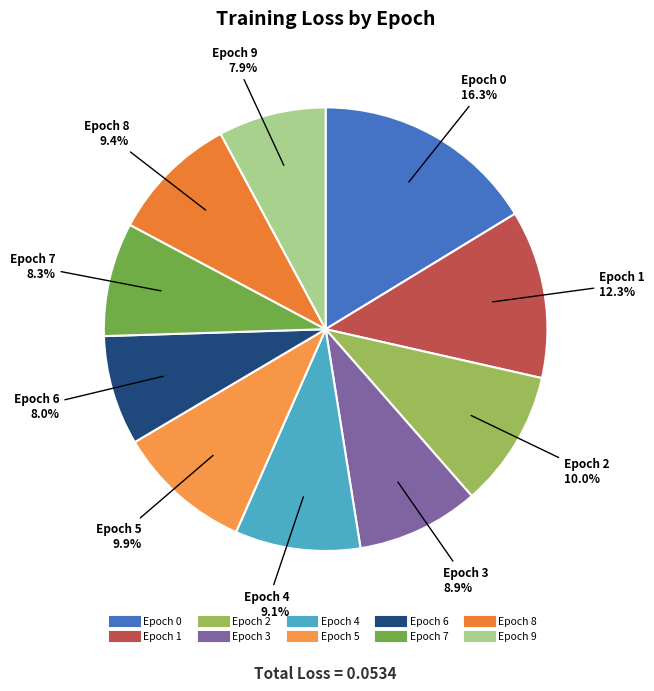

Combined, do Epoch 6 and Epoch 4 account for over 50%?

No